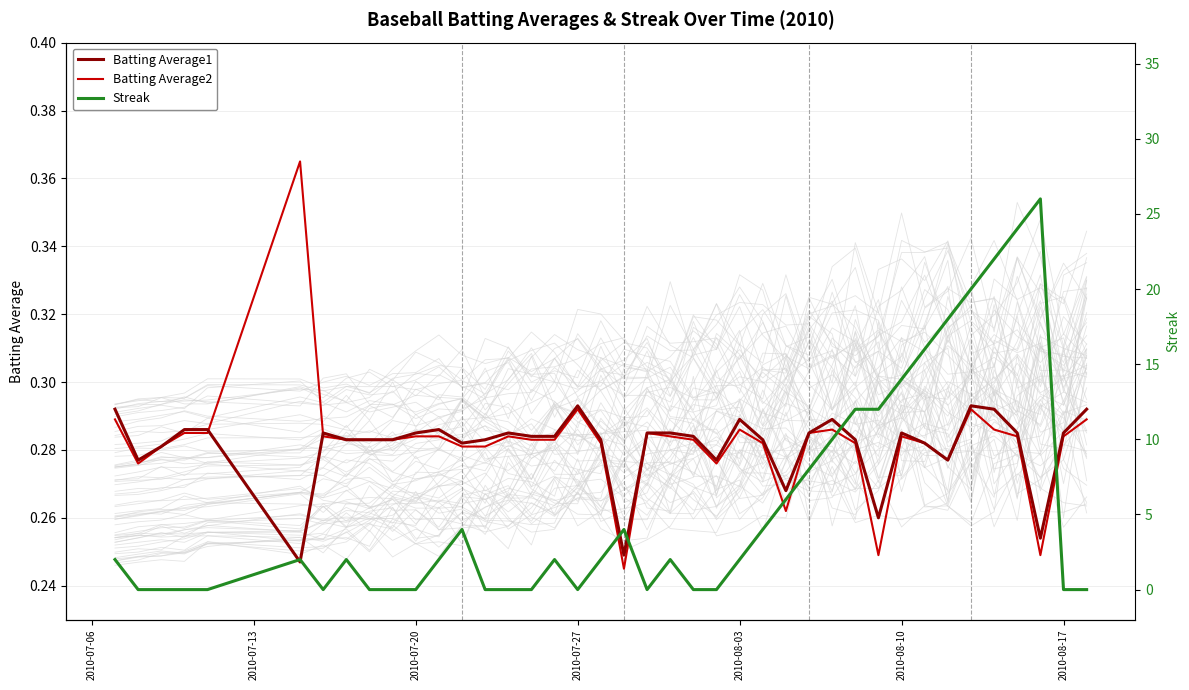

How many Batting Average1 values are between 0 and 1?

40